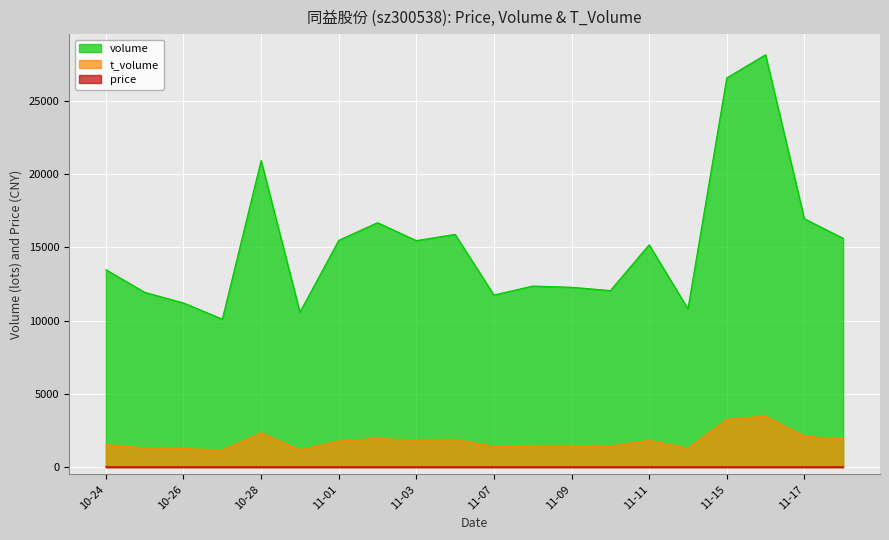

The value of volume at 10-28 is 8795.2. True or false?

False